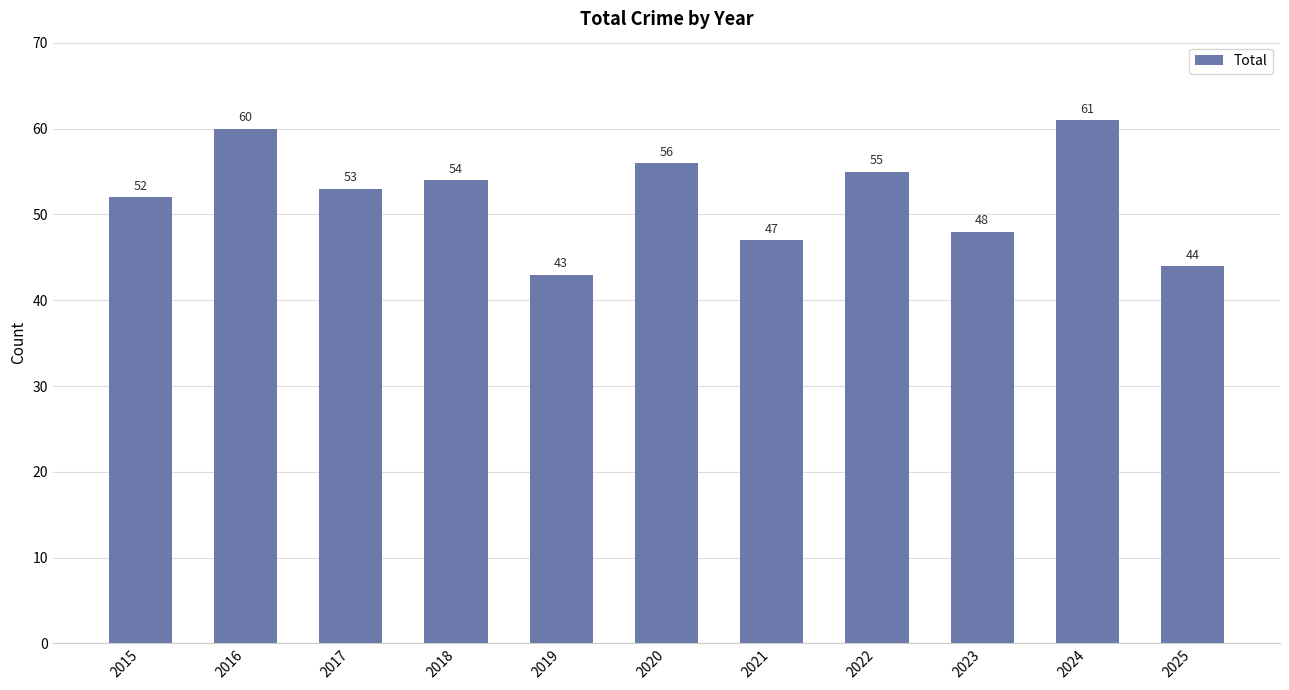

Between 2016 and 2017, which is larger?

2016